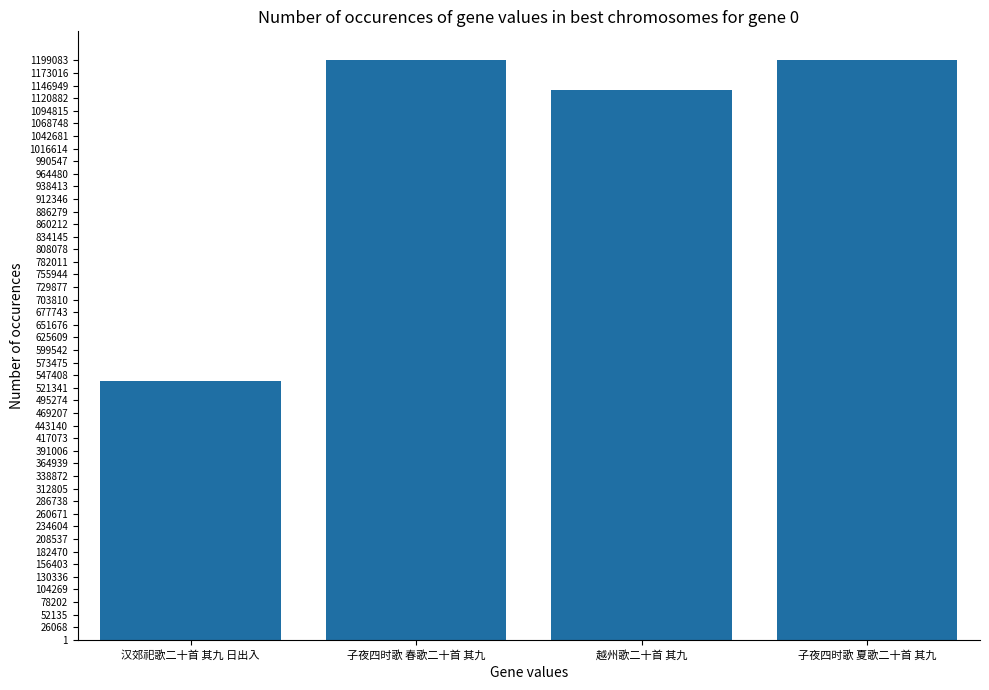

Where is the data nearest to the value 867502?

越州歌二十首 其九